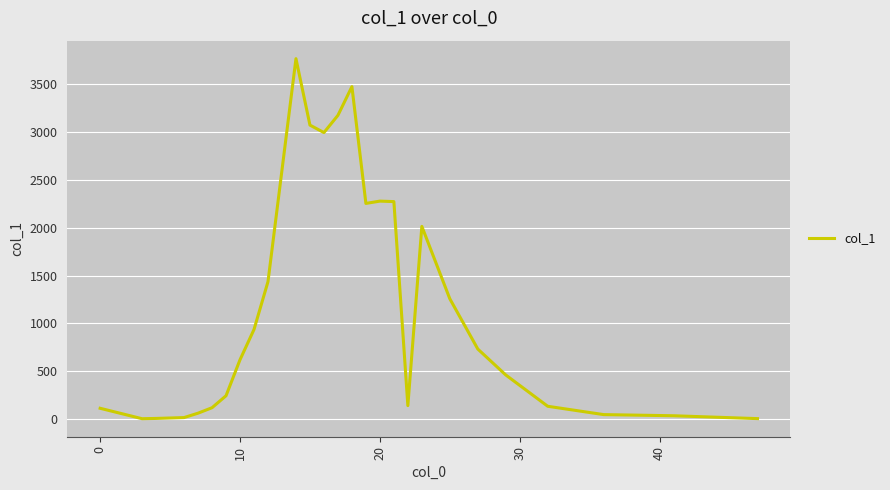

What is the difference between the maximum and minimum values?

3761